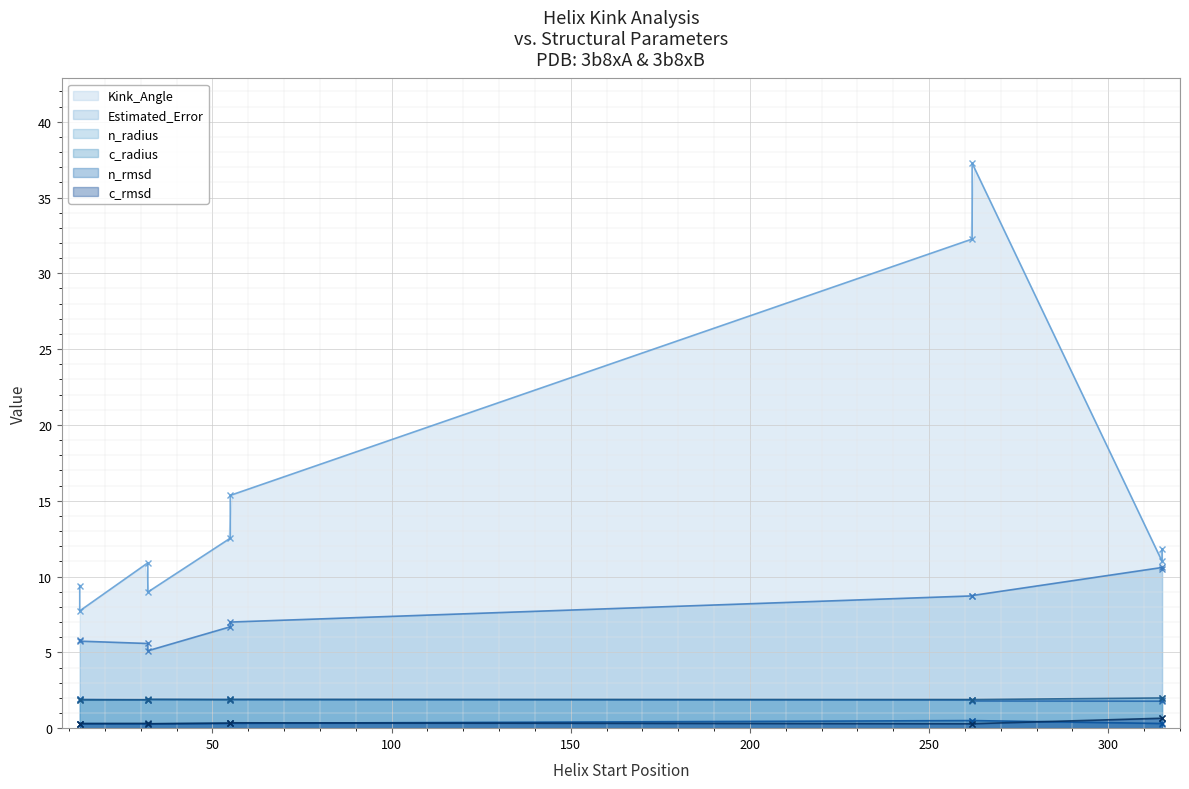

What is the difference between the maximum and second lowest values in the n_rmsd series?

0.2